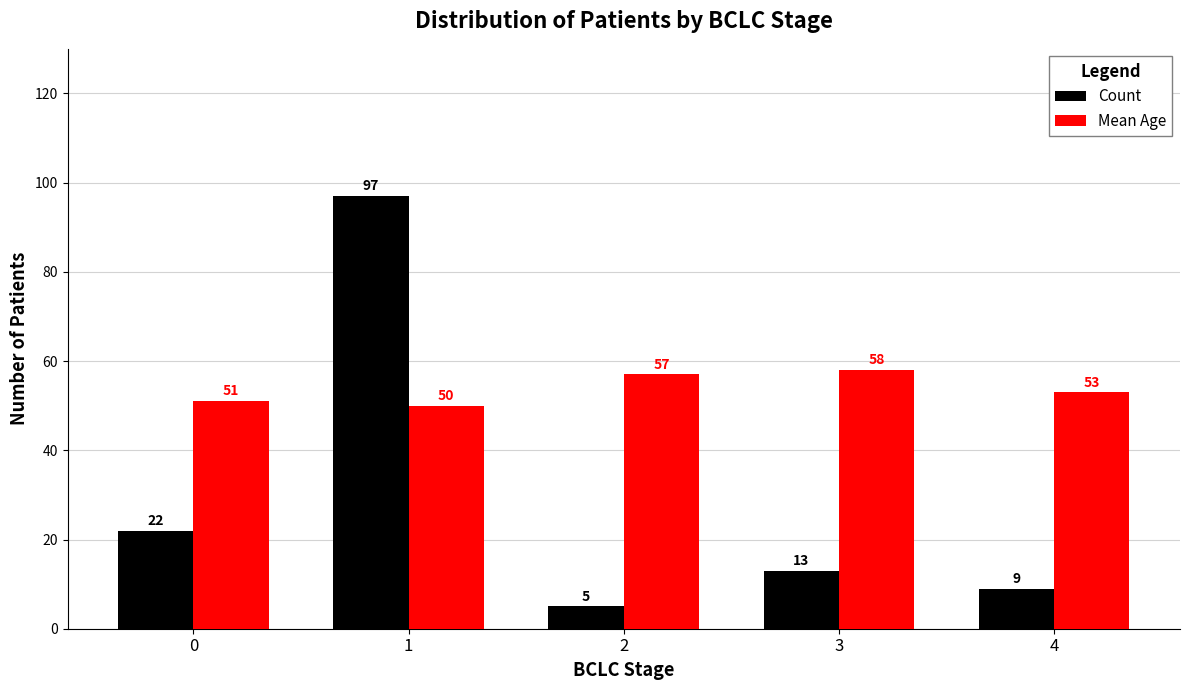

Which series changed the most between 1 and 4?

Count